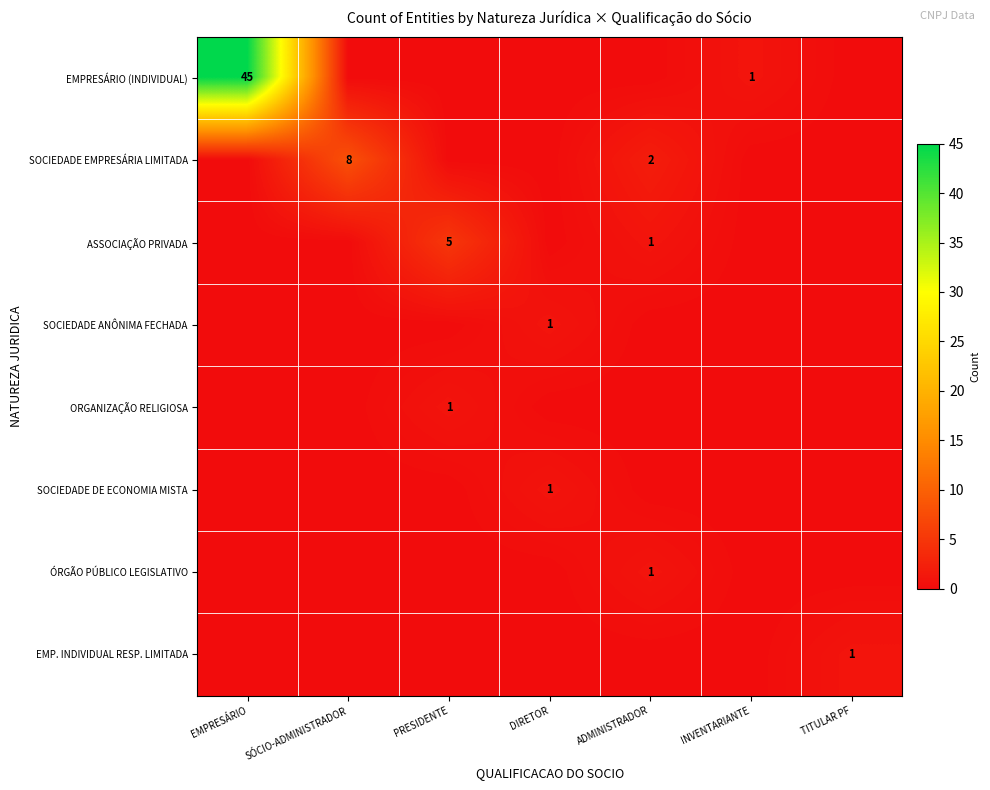

What is the difference between the maximum and minimum values in the ÓRGÃO PÚBLICO LEGISLATIVO series?

1